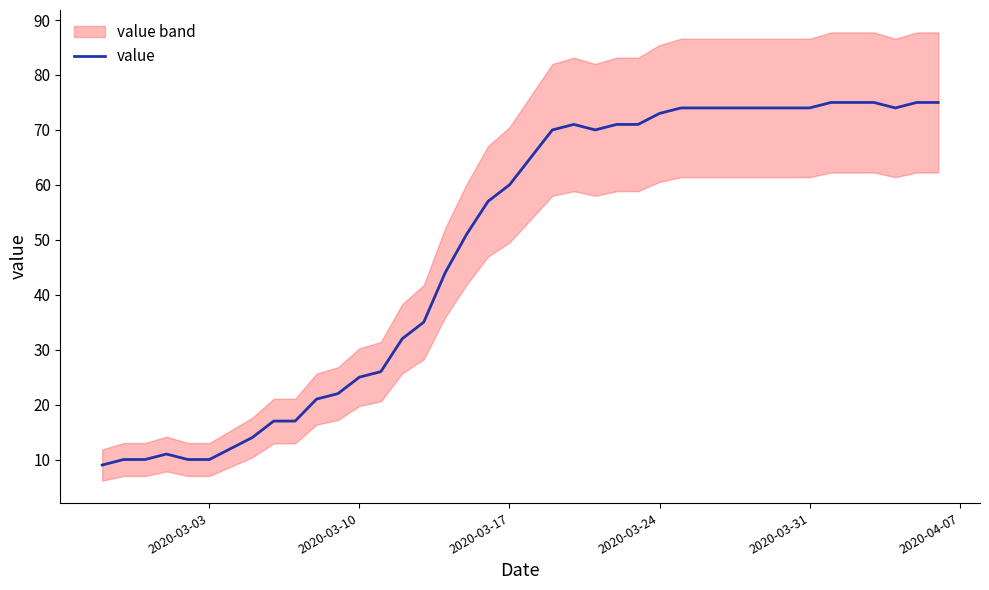

What is the lowest value of the value series?

9